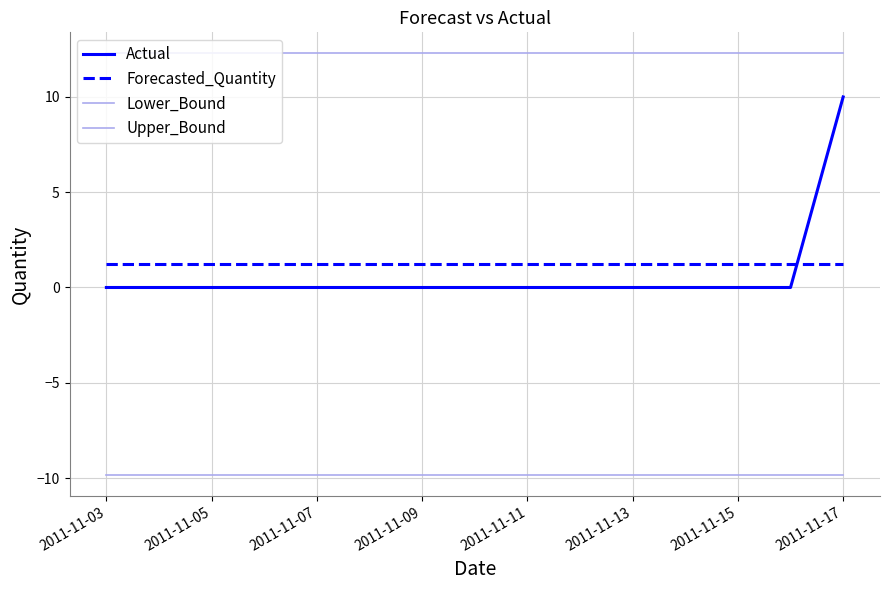

At which label is Upper_Bound closest to 12?

2011-11-03